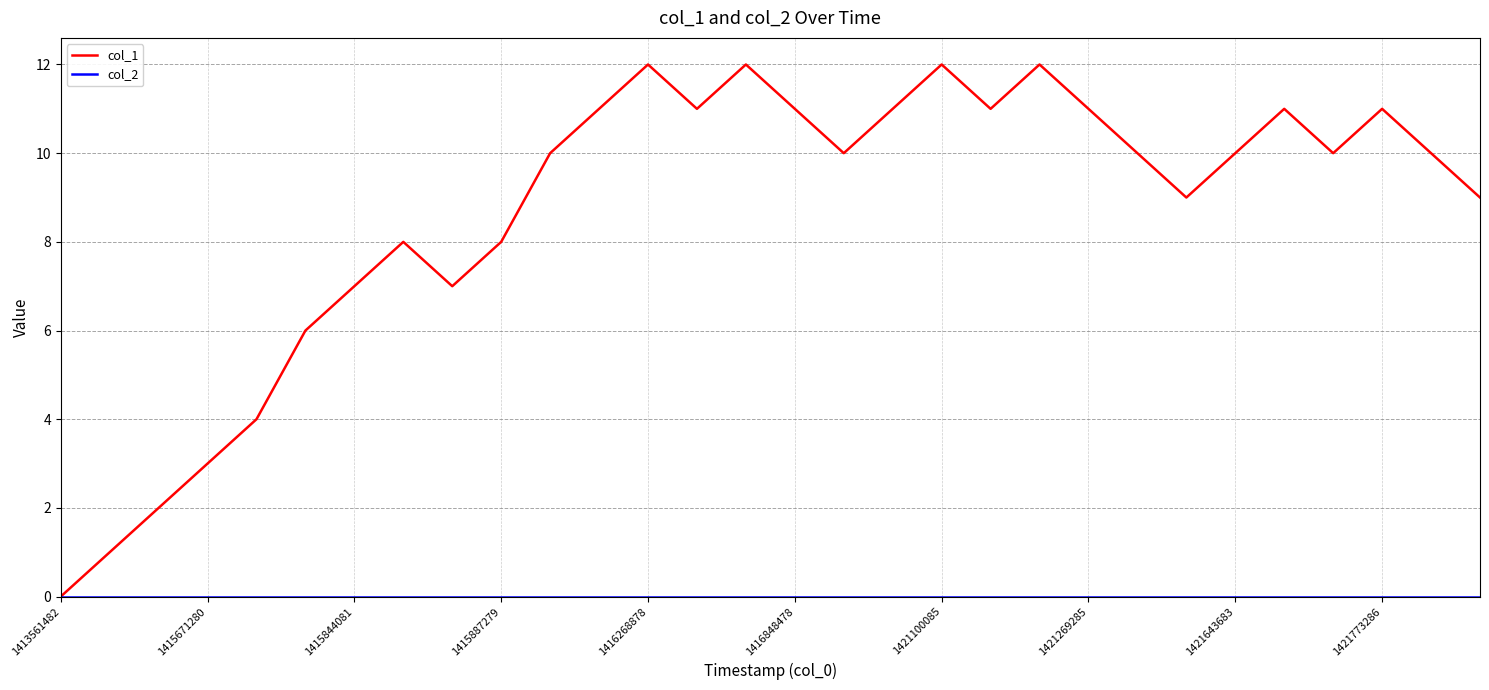

Which series has the largest total across all categories?

col_1